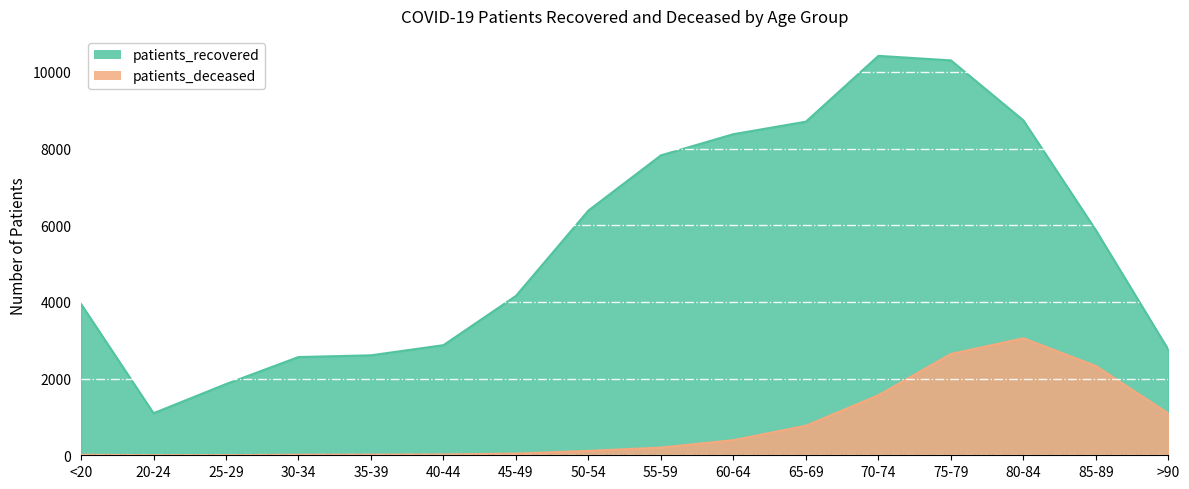

True or false: patients_deceased and patients_recovered cross at least once.

False